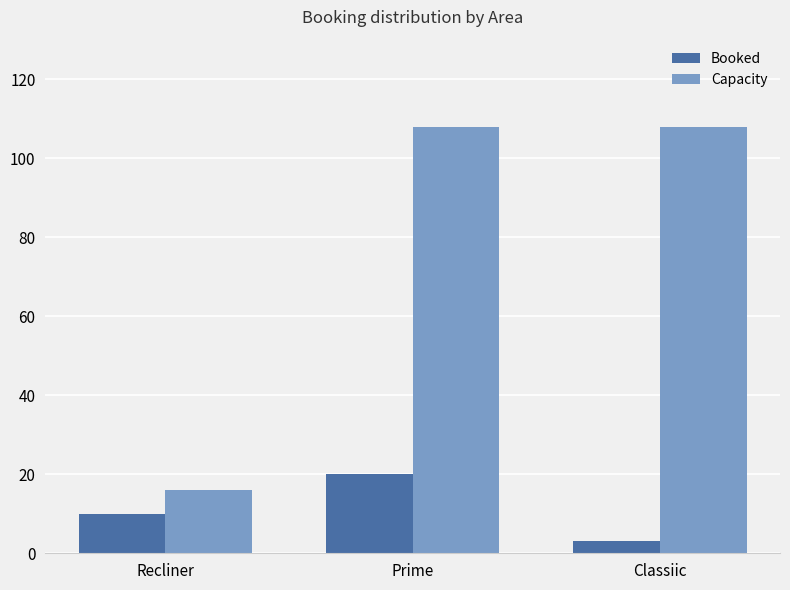

What is the approximate value of Booked at Prime, to the nearest 10?

20